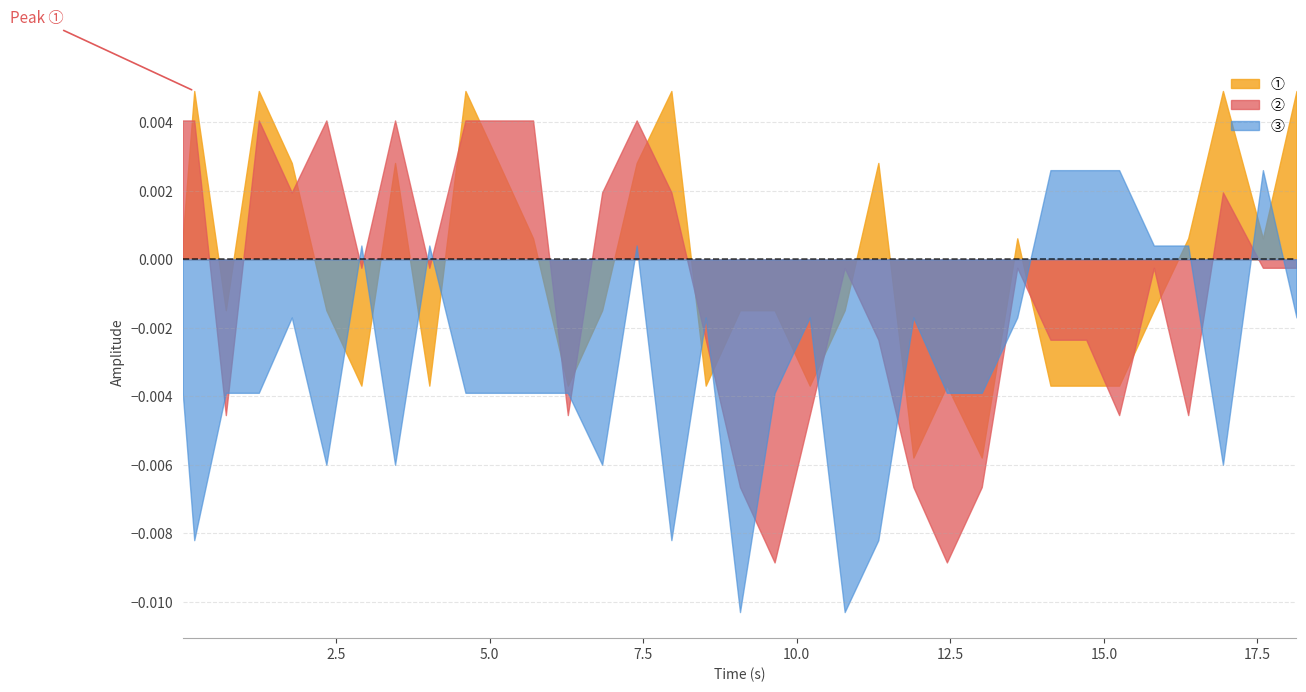

True or false: ② and ③ cross at least once.

True